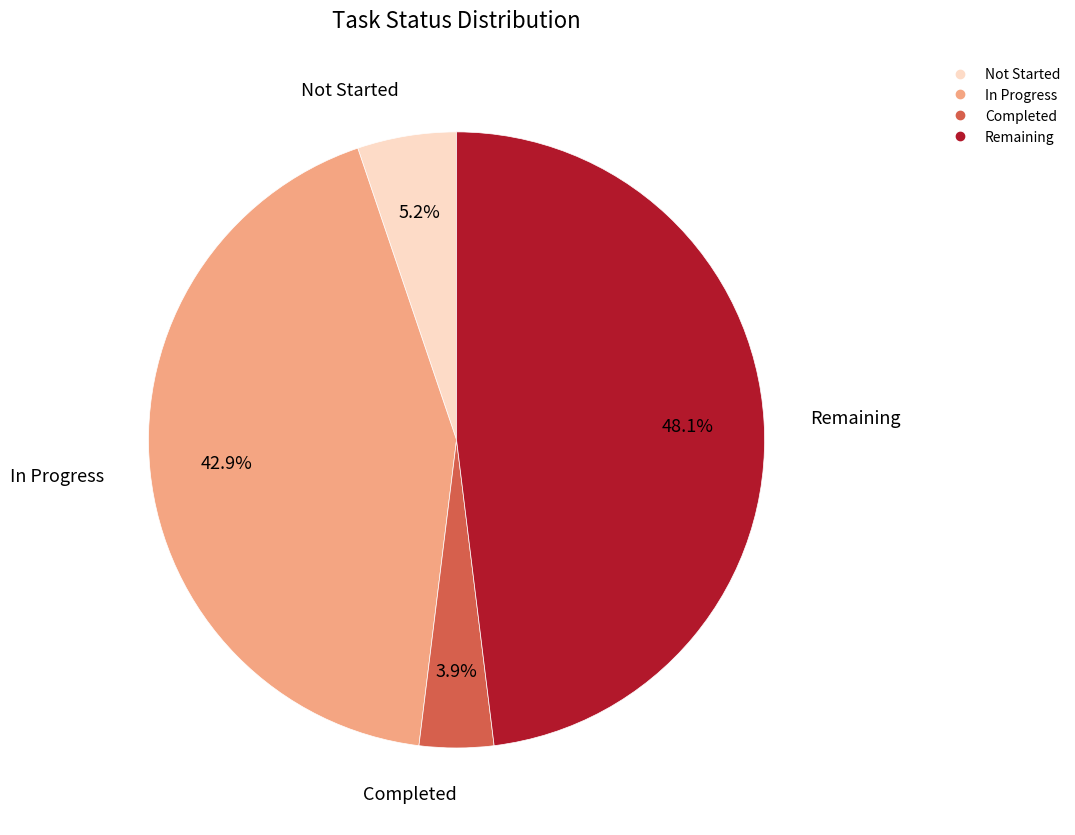

True or false: Not Started accounts for 5% of the total.

True